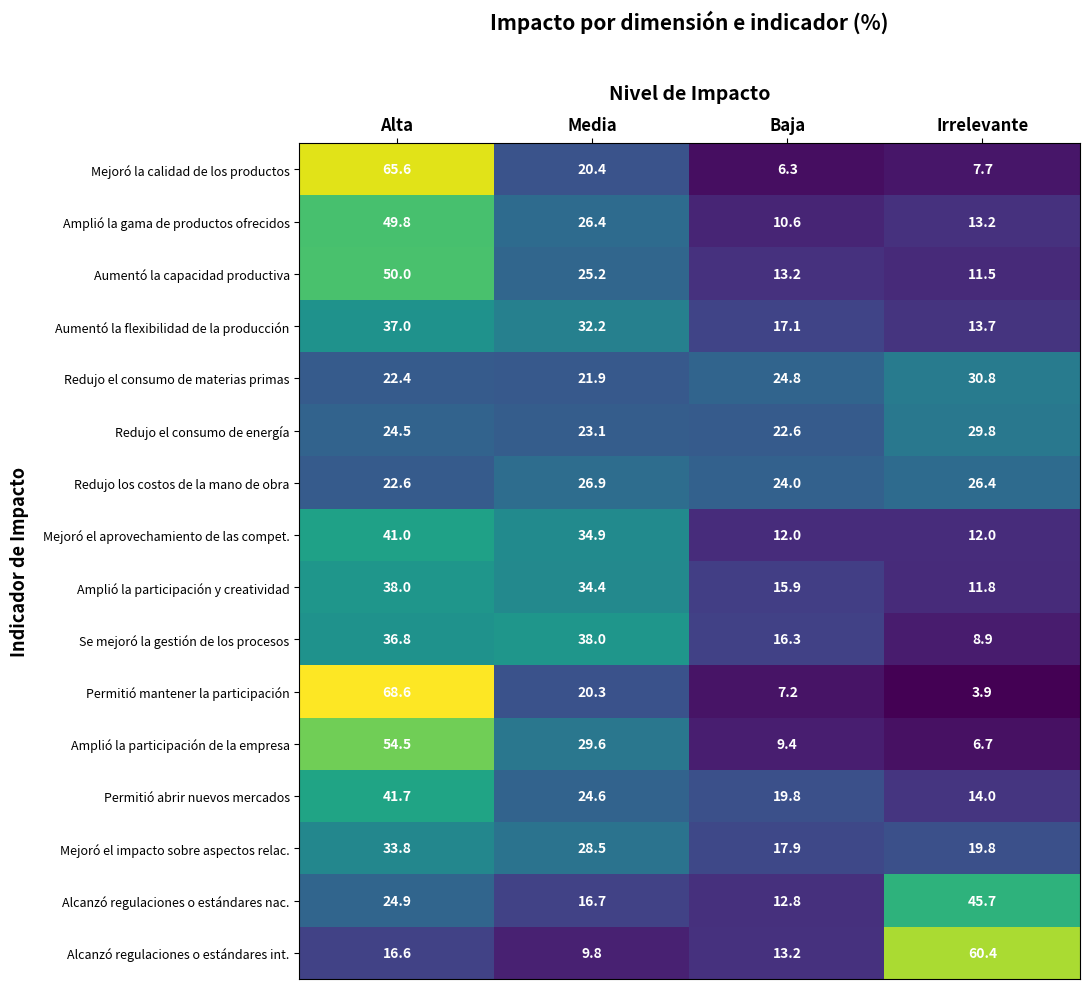

What value does the Mejoró el aprovechamiento de las compet. series have at Media?

34.9